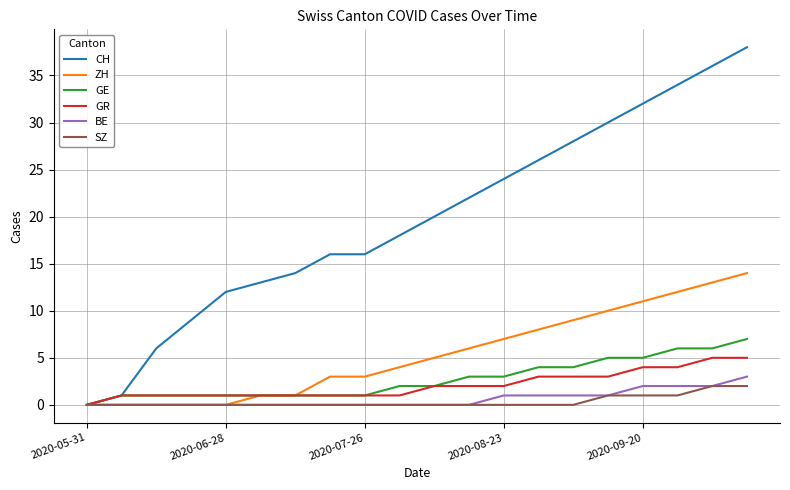

Which series has the largest range (max minus min)?

CH